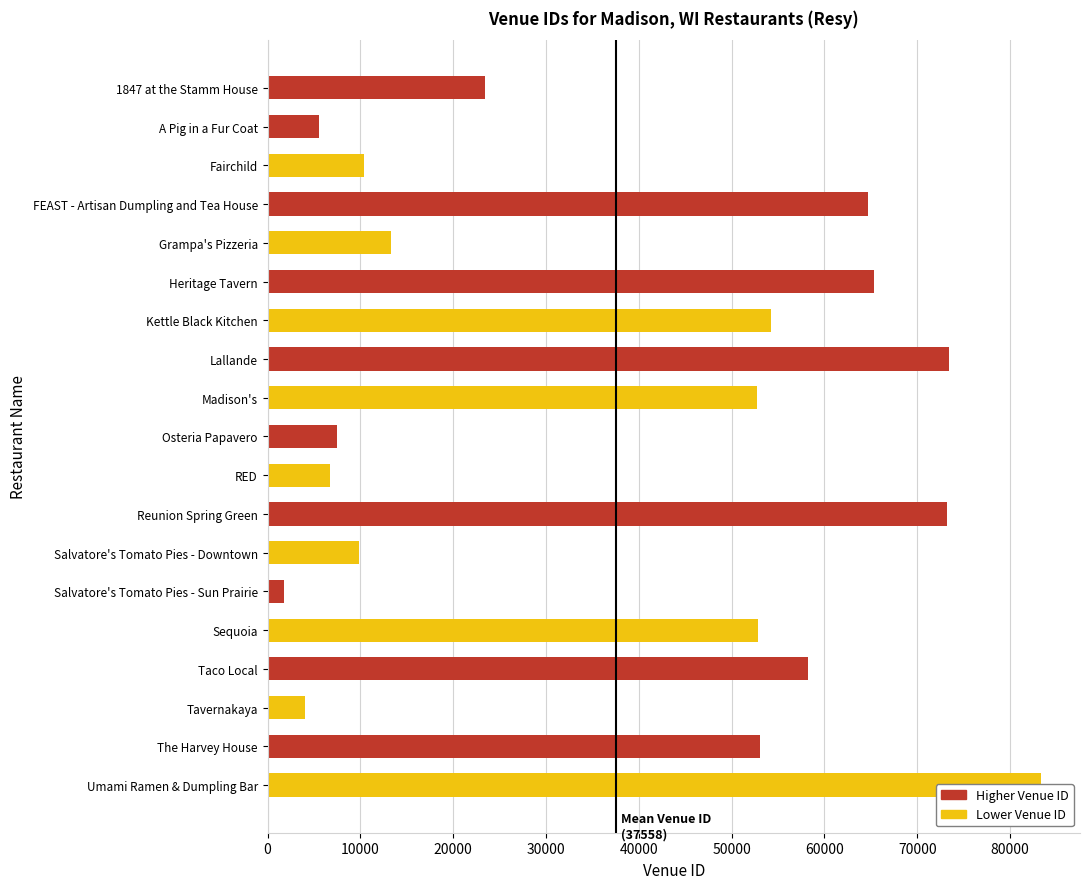

Does the chart contain any negative values?

No